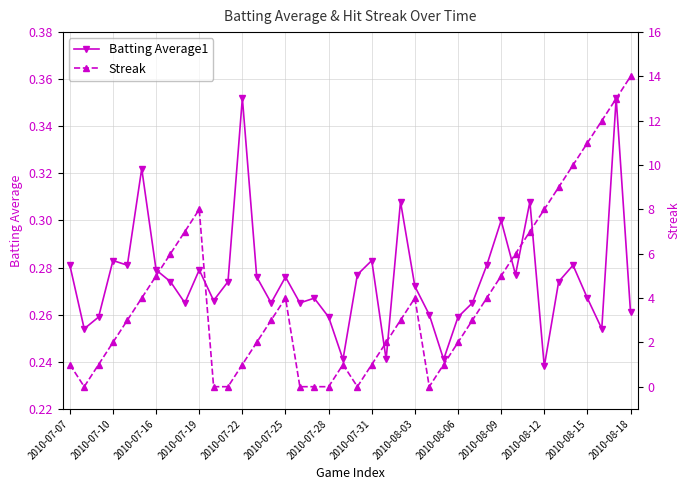

Where is the first local maximum for Batting Average1?

2010-07-10